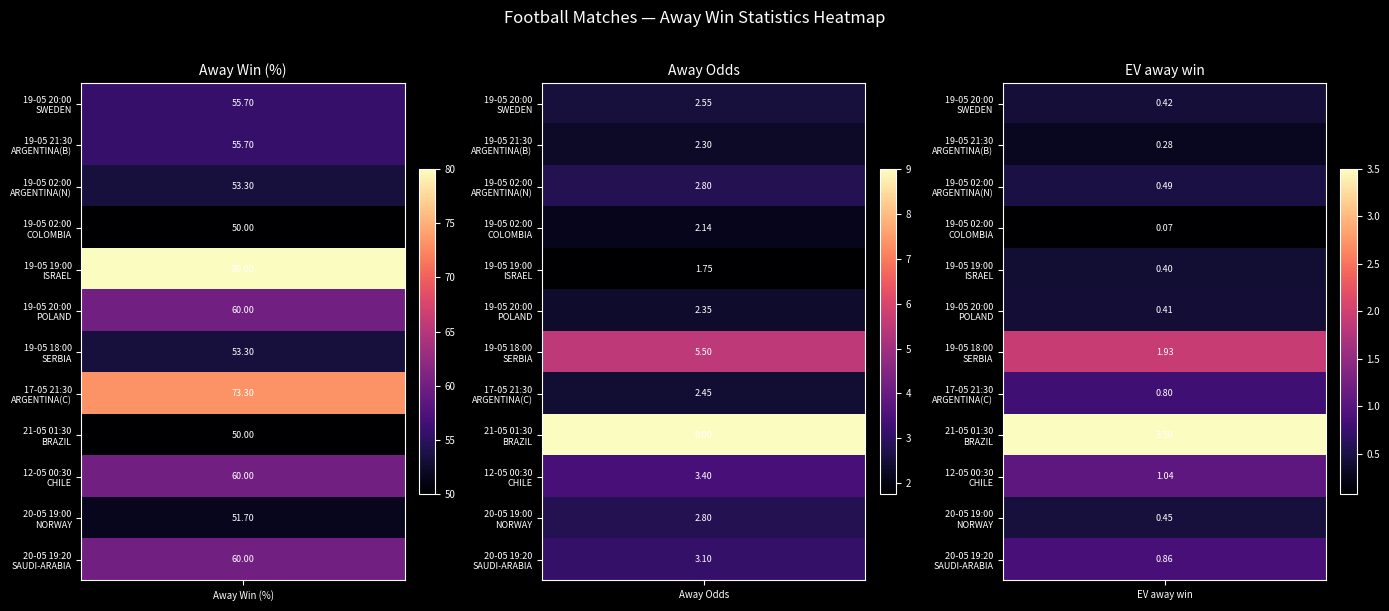

Which has a higher value, 19-05 20:00
SWEDEN or 19-05 02:00
ARGENTINA(N)?

19-05 20:00
SWEDEN